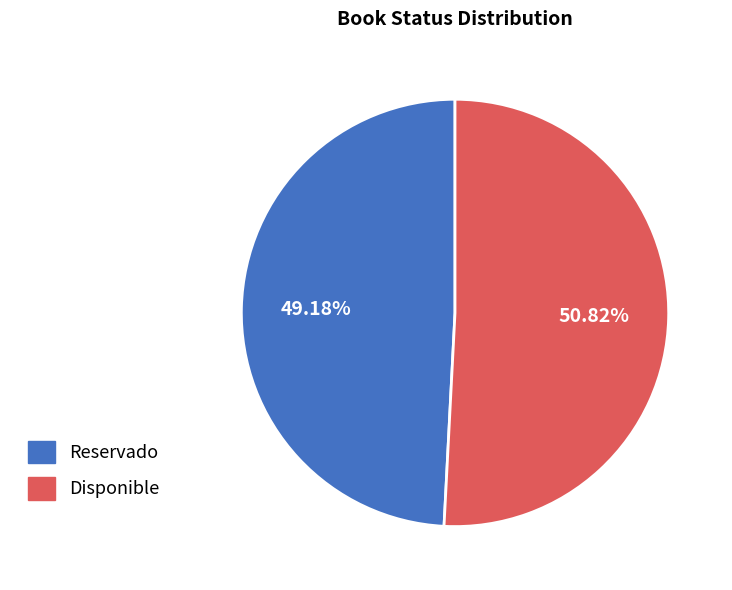

Between Reservado and Disponible, which is larger?

Disponible